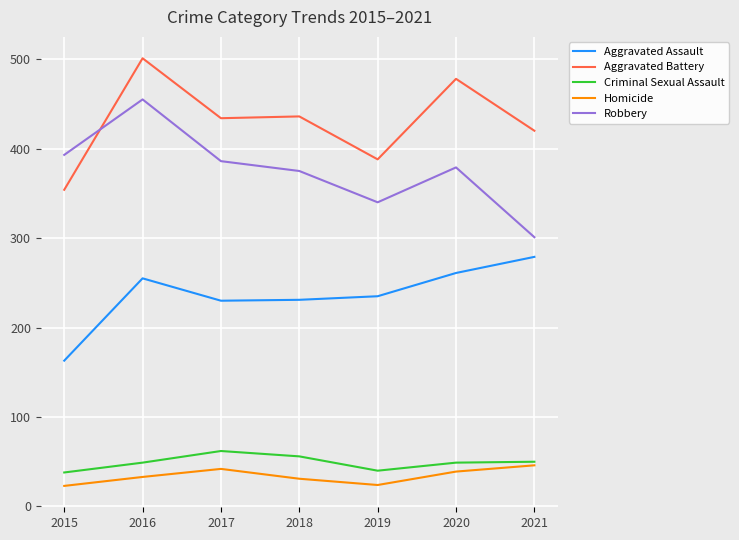

True or false: Aggravated Assault and Homicide intersect in this chart.

False